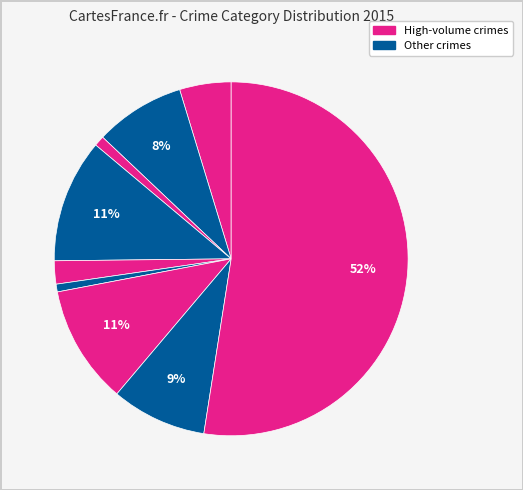

Count the number of slices in the pie.

9